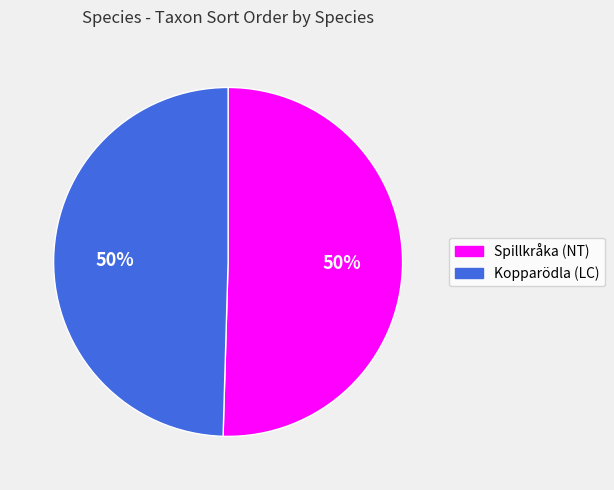

What is the ratio of the value at Kopparödla (LC) to the value at Spillkråka (NT)?

1.0